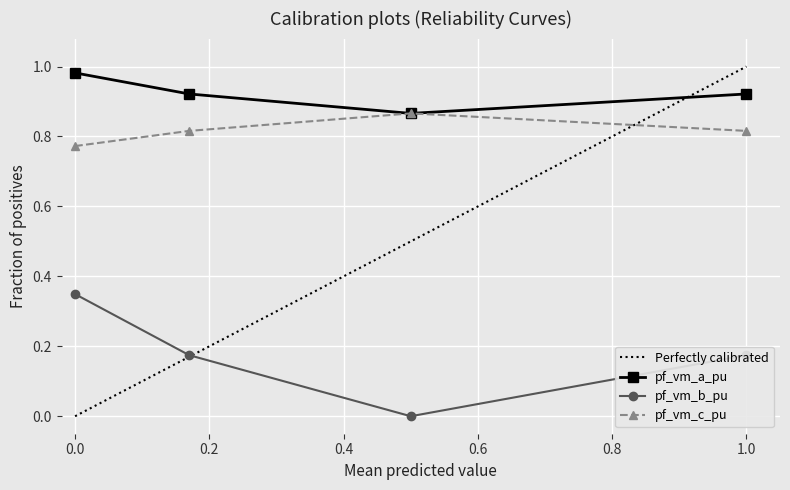

What is the difference between the maximum and minimum values in the pf_vm_b_pu series?

0.3